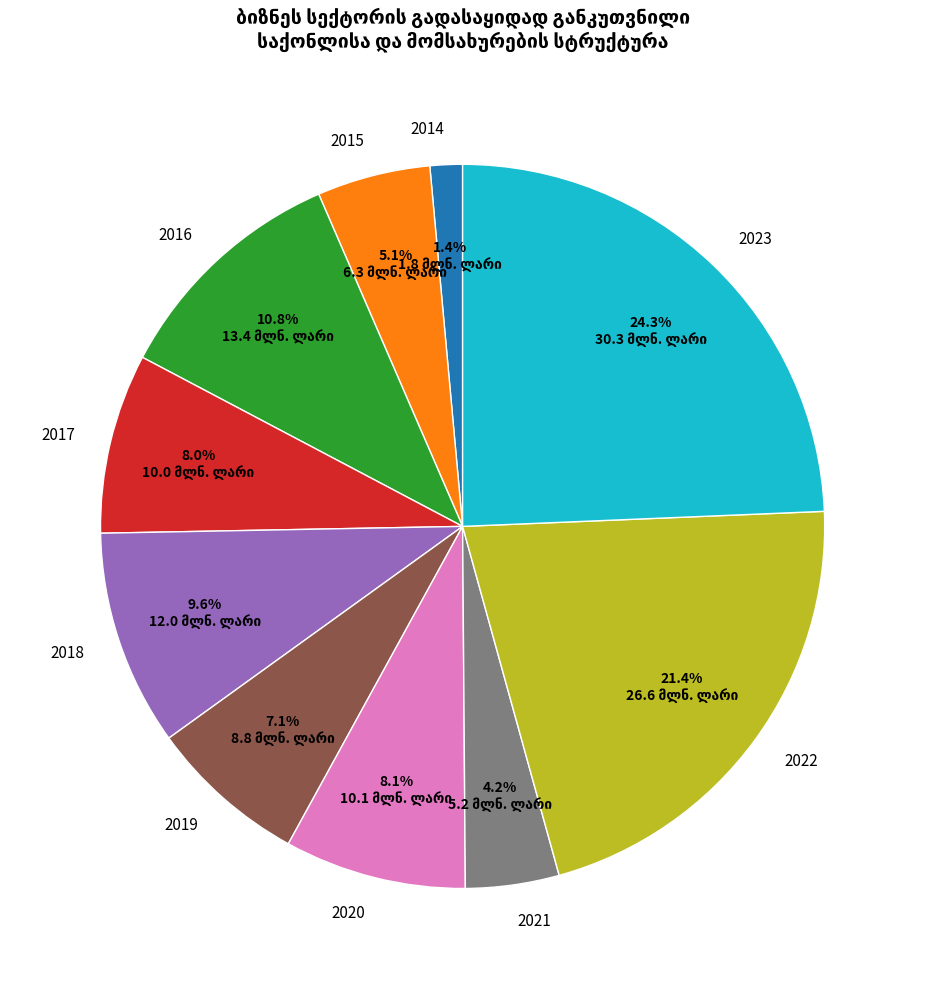

The 2022 slice represents 21% of the pie. True or false?

True